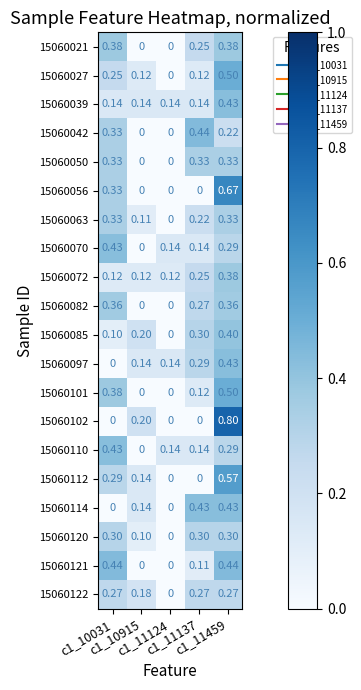

At which category is the sum across all series the highest?

c1_11459